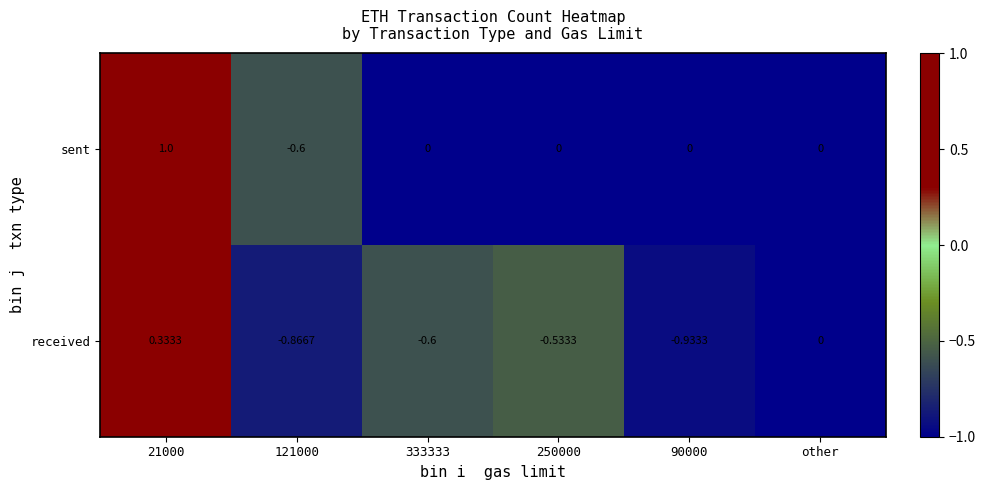

Which series has the widest spread of values?

sent